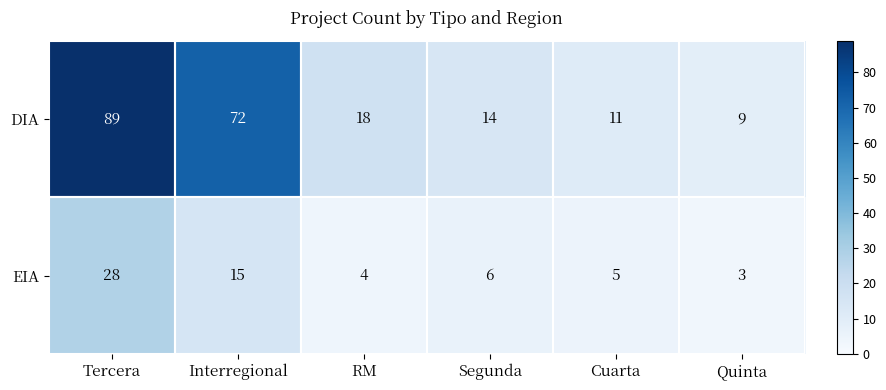

True or false: DIA has a value of 3 at Quinta.

False